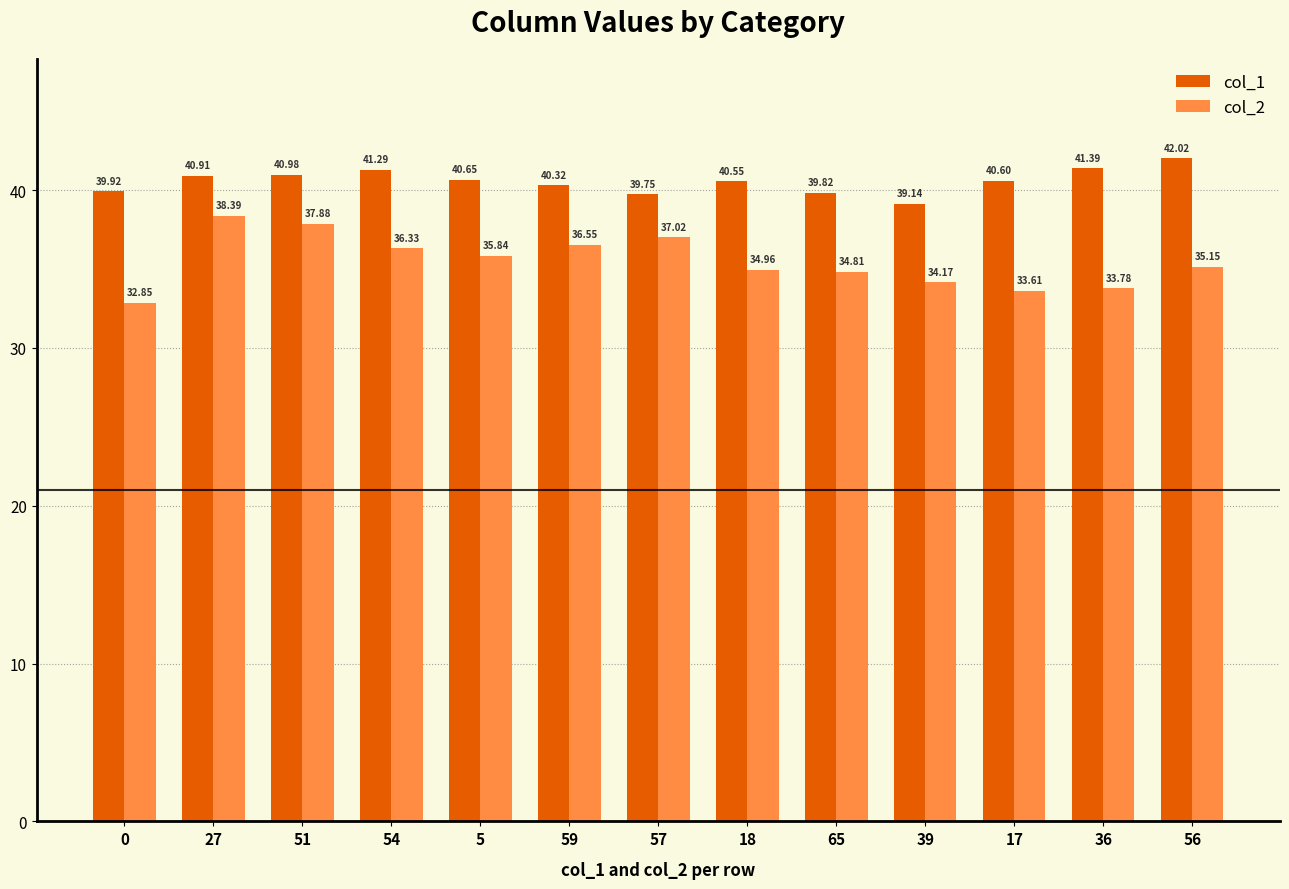

Rank the categories by col_2 value from lowest to highest.

0, 17, 36, 39, 65, 18, 56, 5, 54, 59, 57, 51, 27